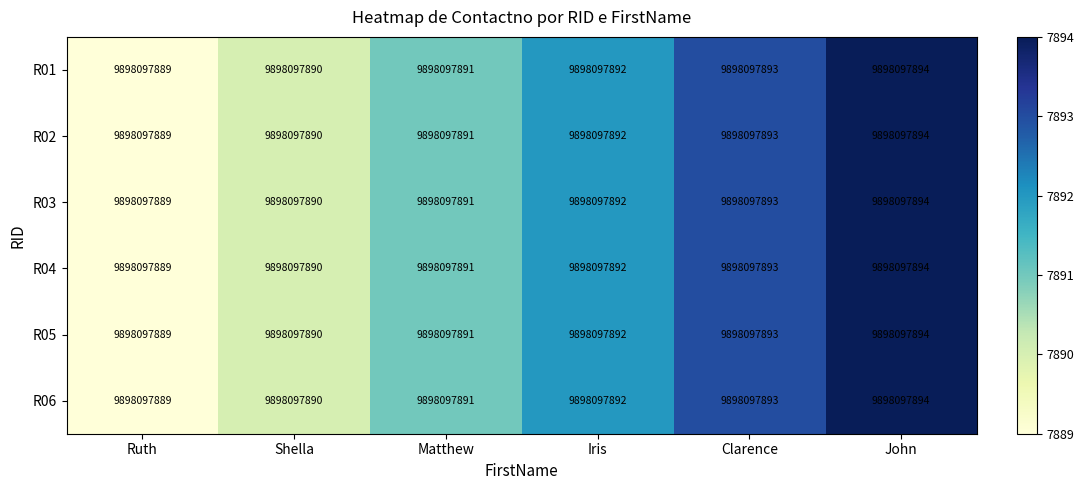

At which label is R03 closest to 7891?

Matthew